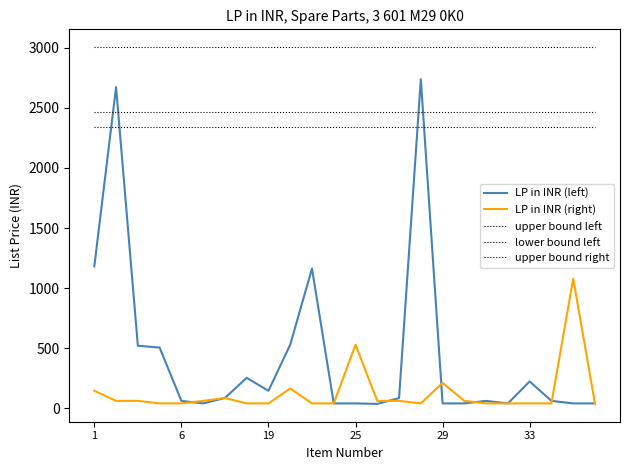

What is the smallest value displayed?

36